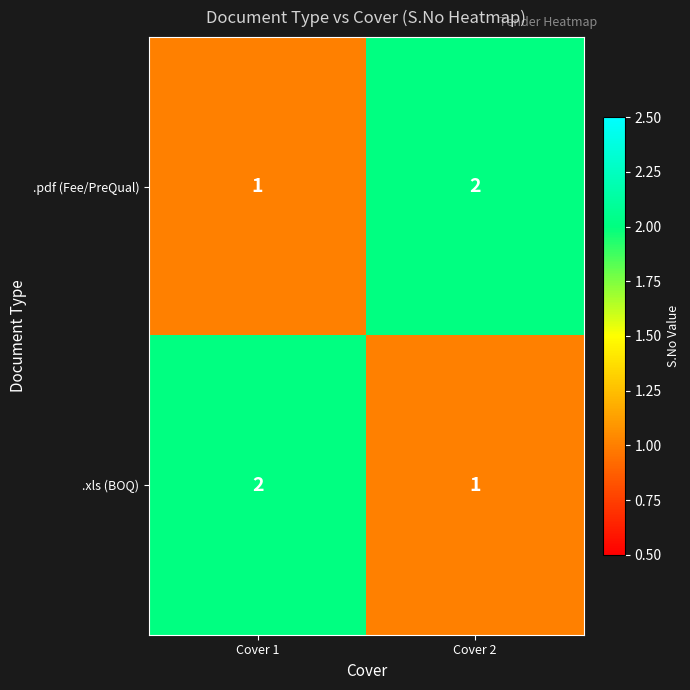

At how many categories does at least one series exceed 1?

2